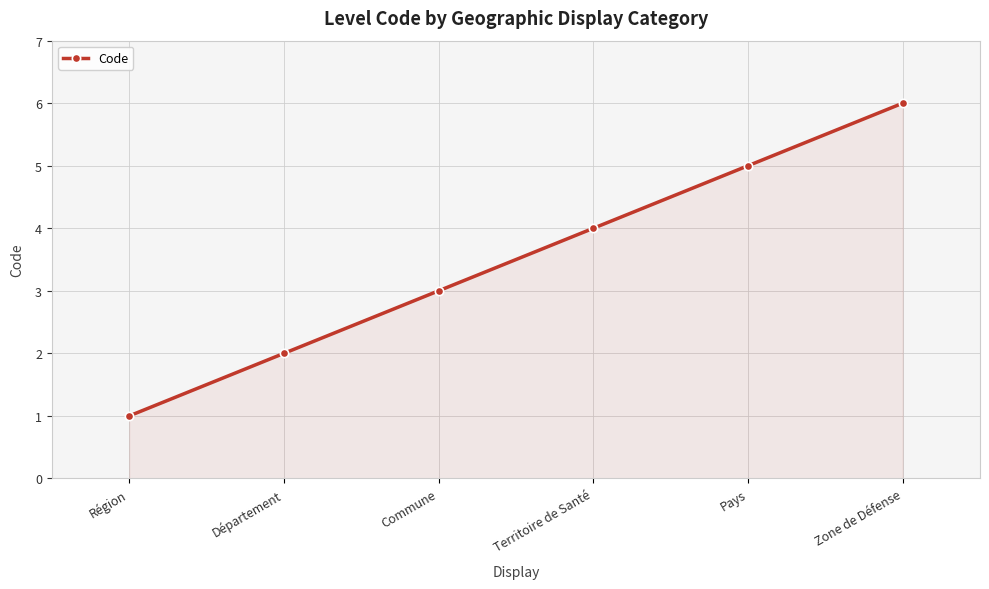

True or false: the data shows 8 at Zone de Défense.

False